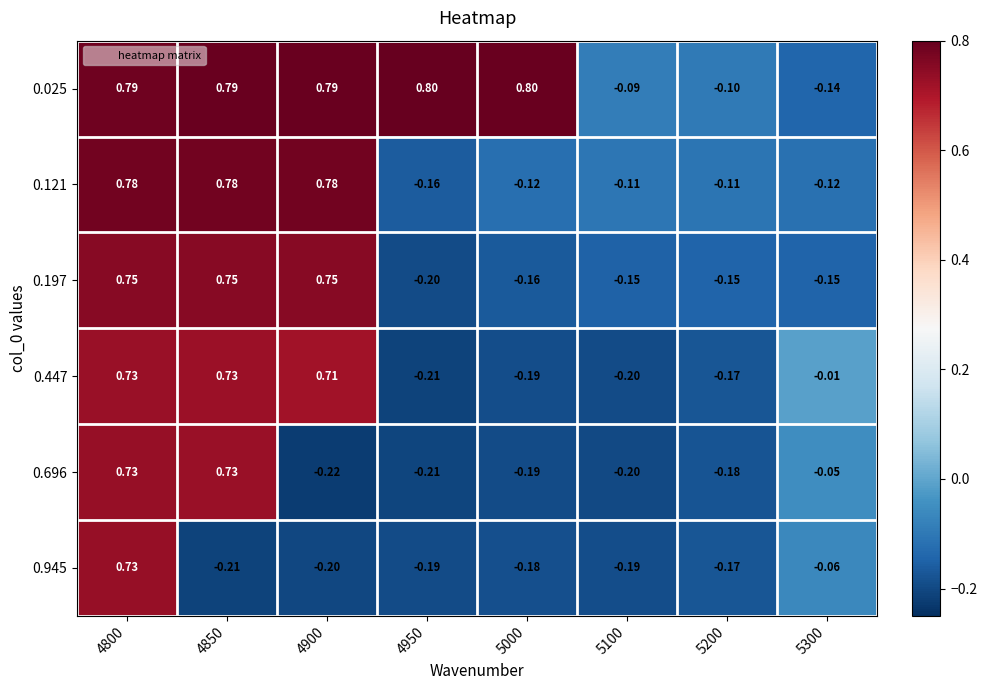

What is the total value across all series at 4900?

2.6